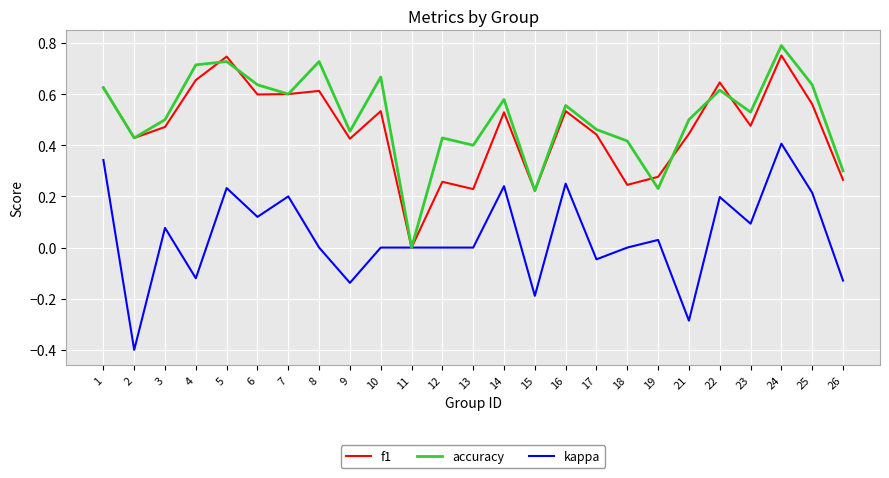

Which series changed the most between 16 and 25?

accuracy